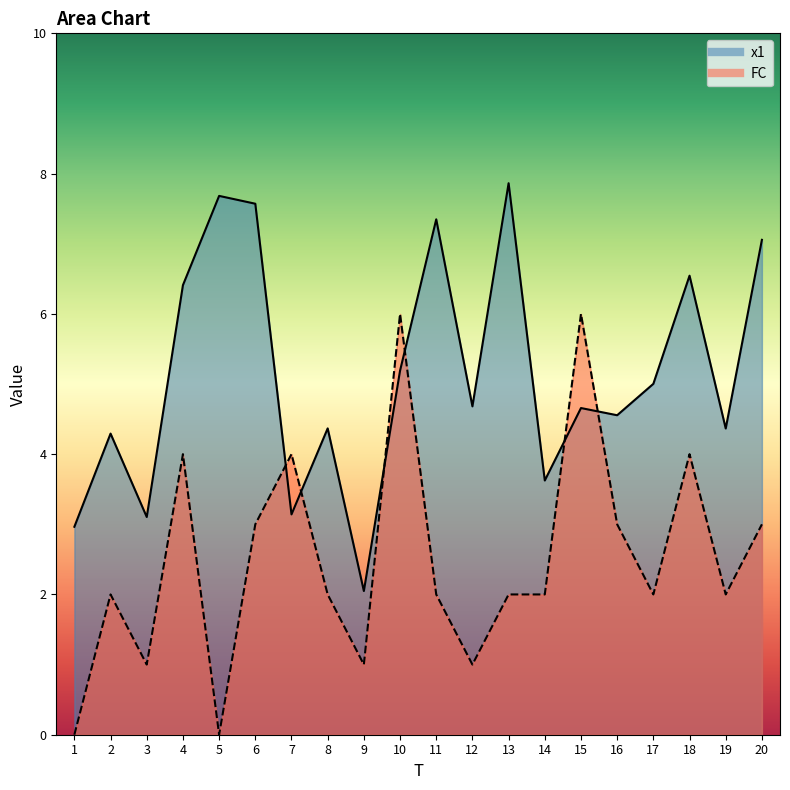

Where is the first local maximum for x1?

2